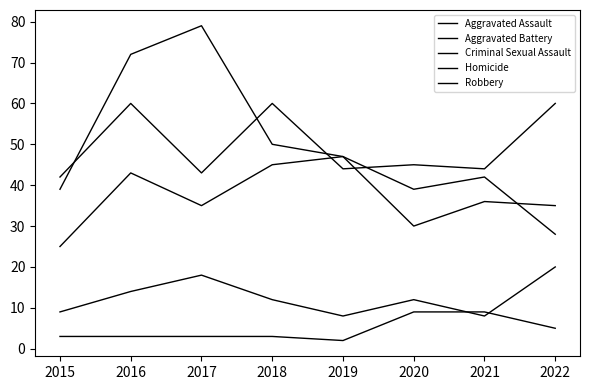

Where do Aggravated Assault and Robbery first cross each other?

2021 and 2022